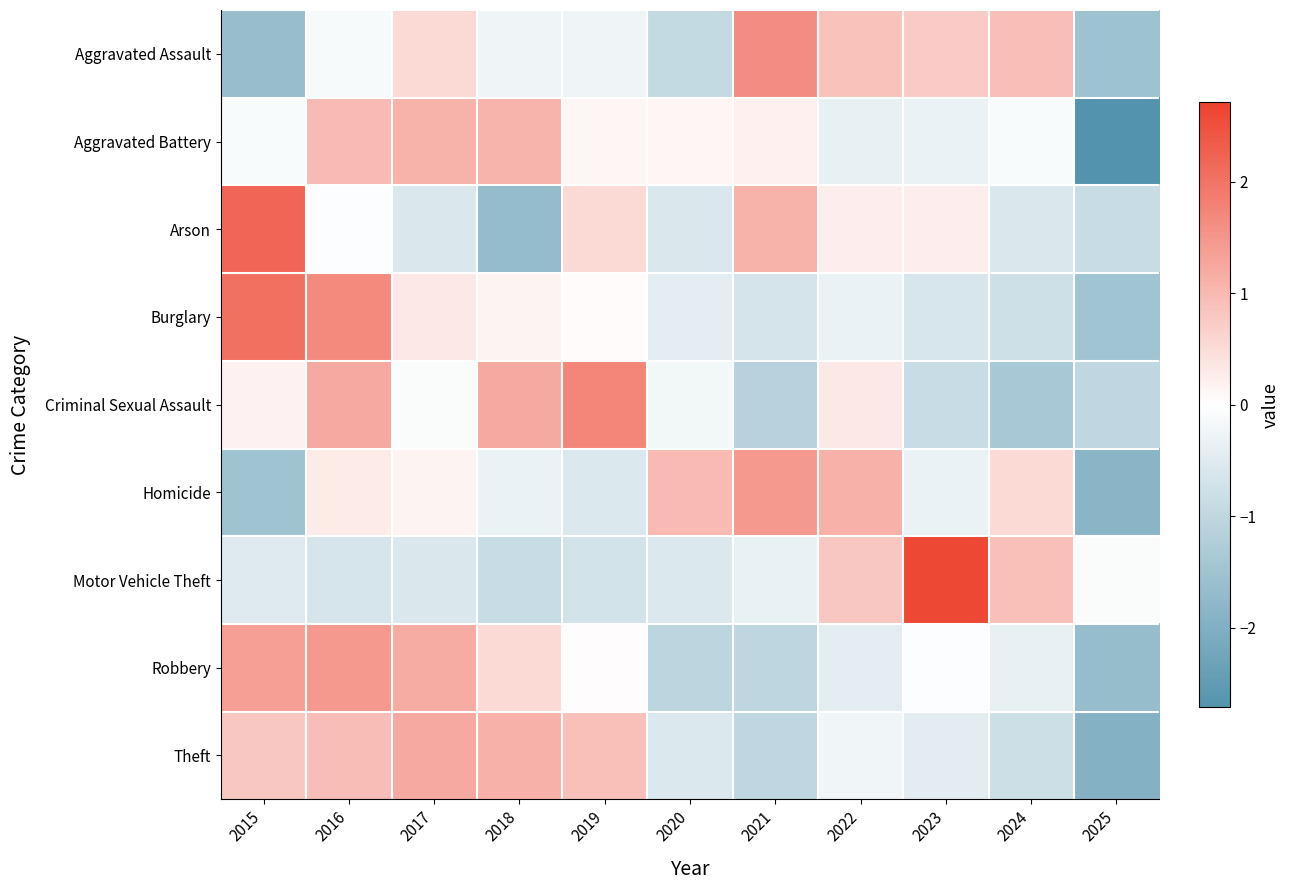

How many distinct data groups are displayed?

9